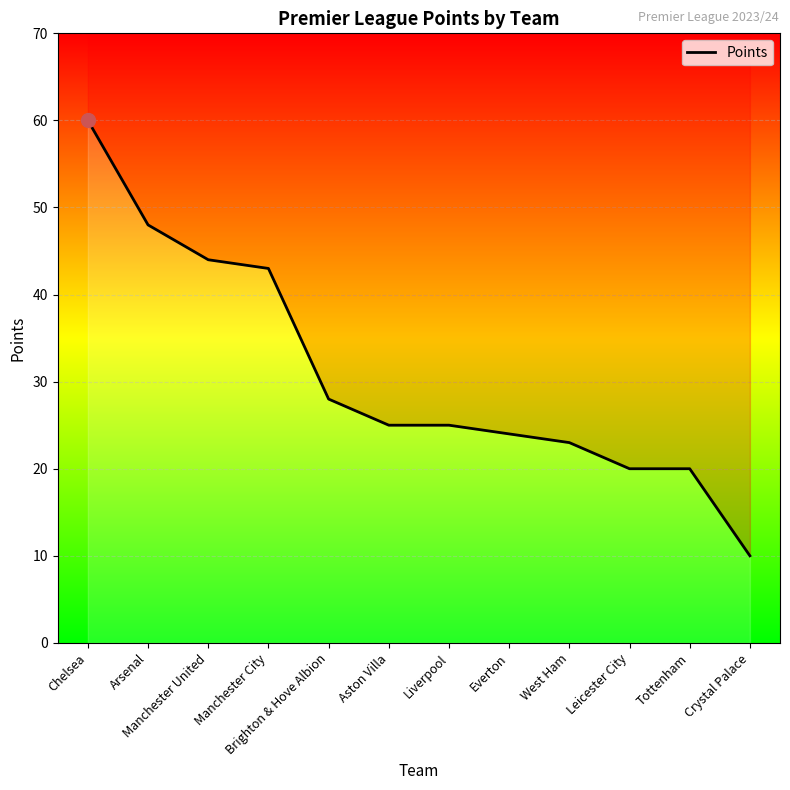

How many categories are shown in the chart?

12